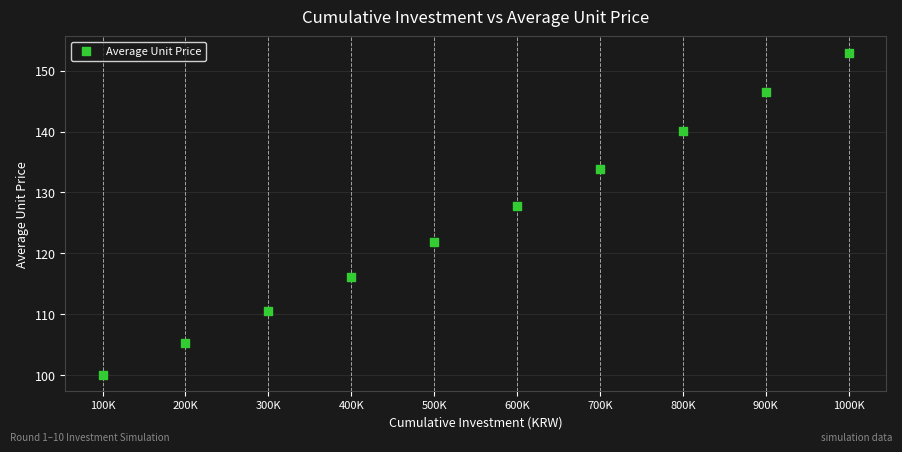

What Y value in the scatter plot is closest to 126?

127.8